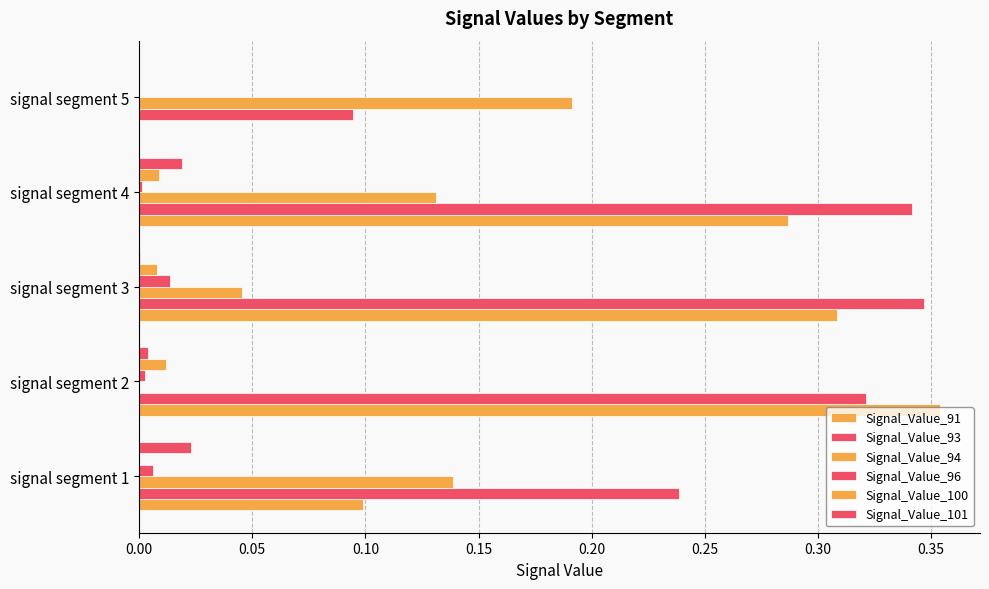

How many values in Signal_Value_94 are above zero?

4